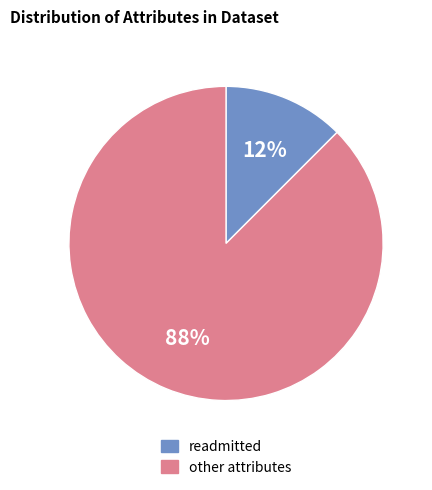

To the nearest percent, what is the average slice percentage?

50%